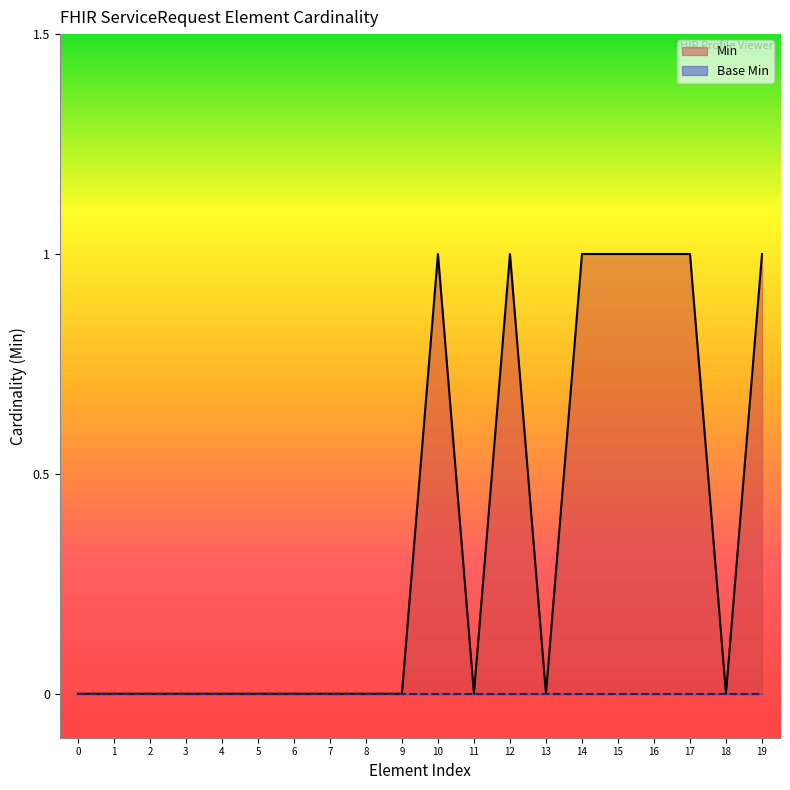

How many series are shown in this chart?

2